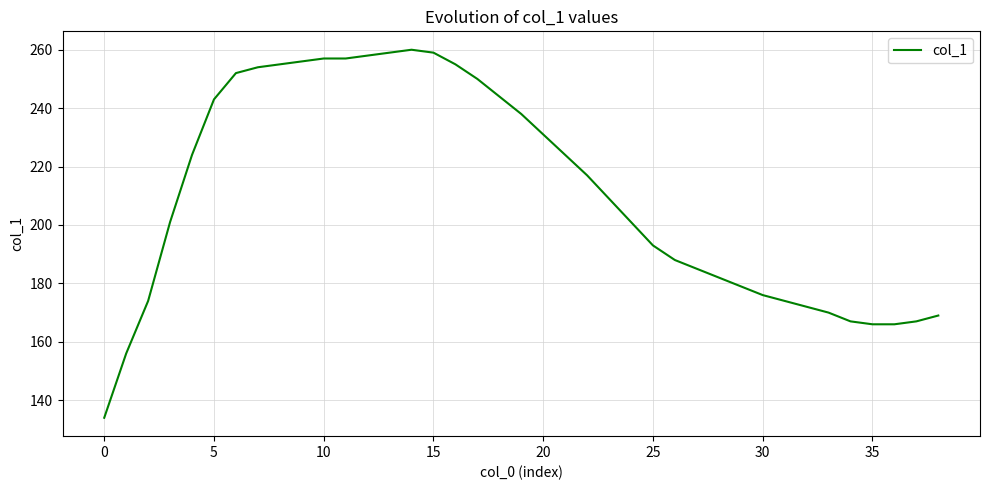

What is the difference between the maximum and minimum values?

126